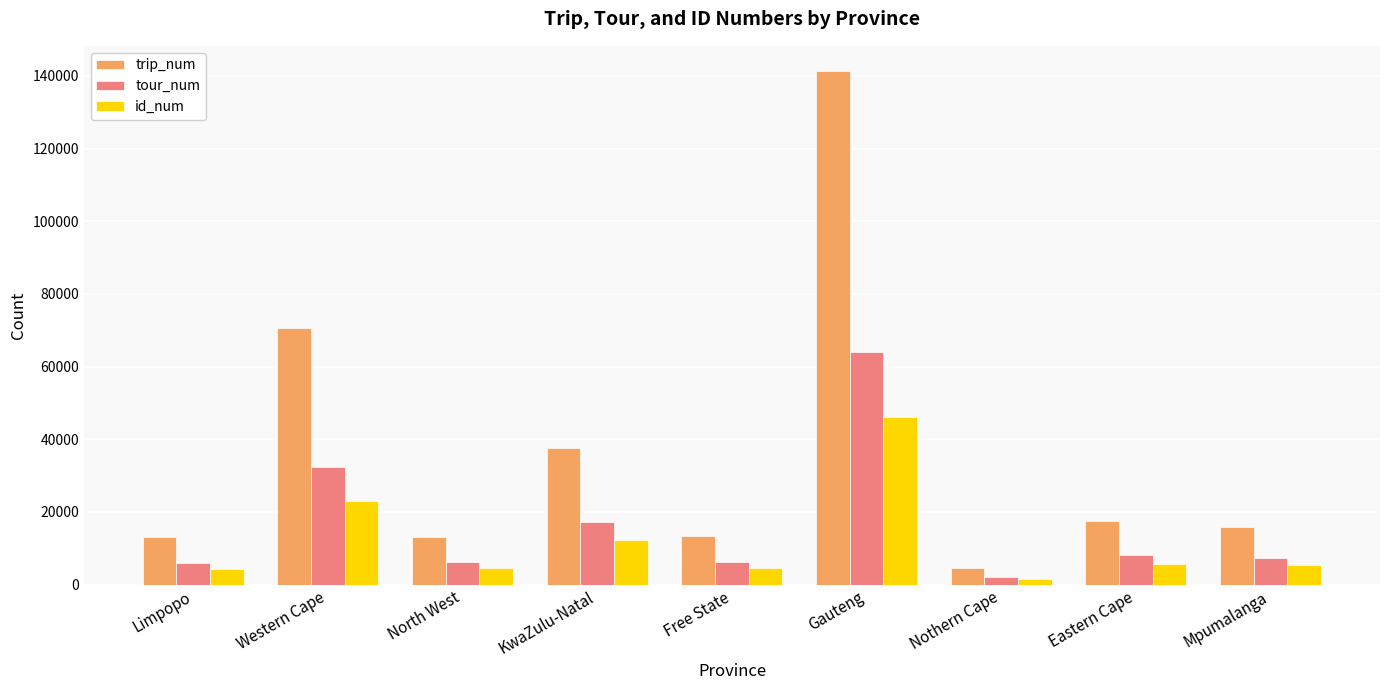

At which category does the chart reach its minimum across all series?

Nothern Cape